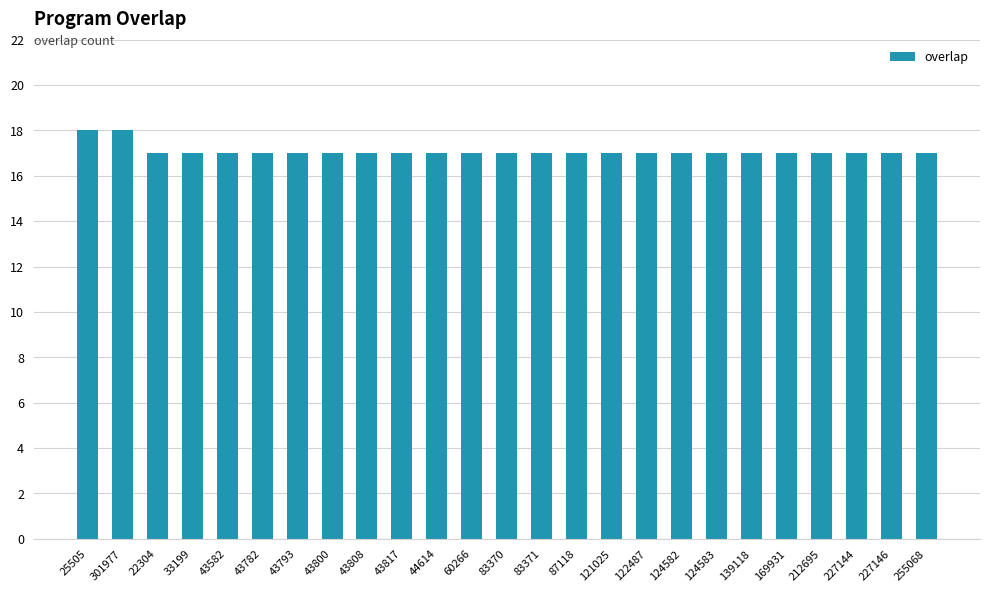

What is the maximum value shown in the chart?

18